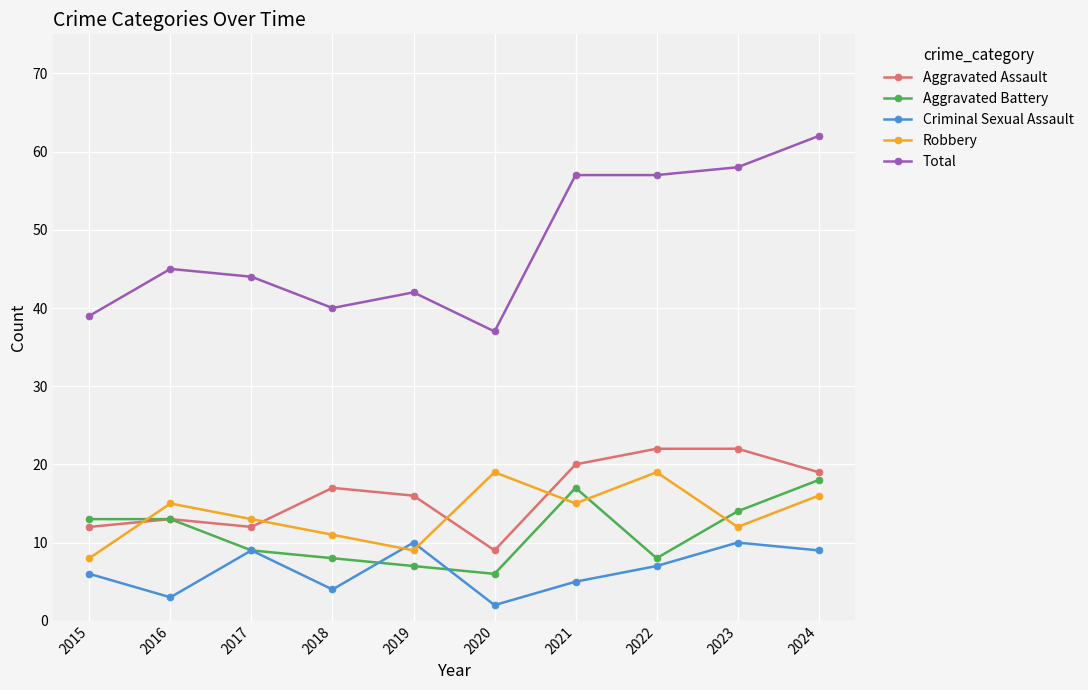

What are all the series names shown in the legend?

Aggravated Assault, Aggravated Battery, Criminal Sexual Assault, Robbery, Total